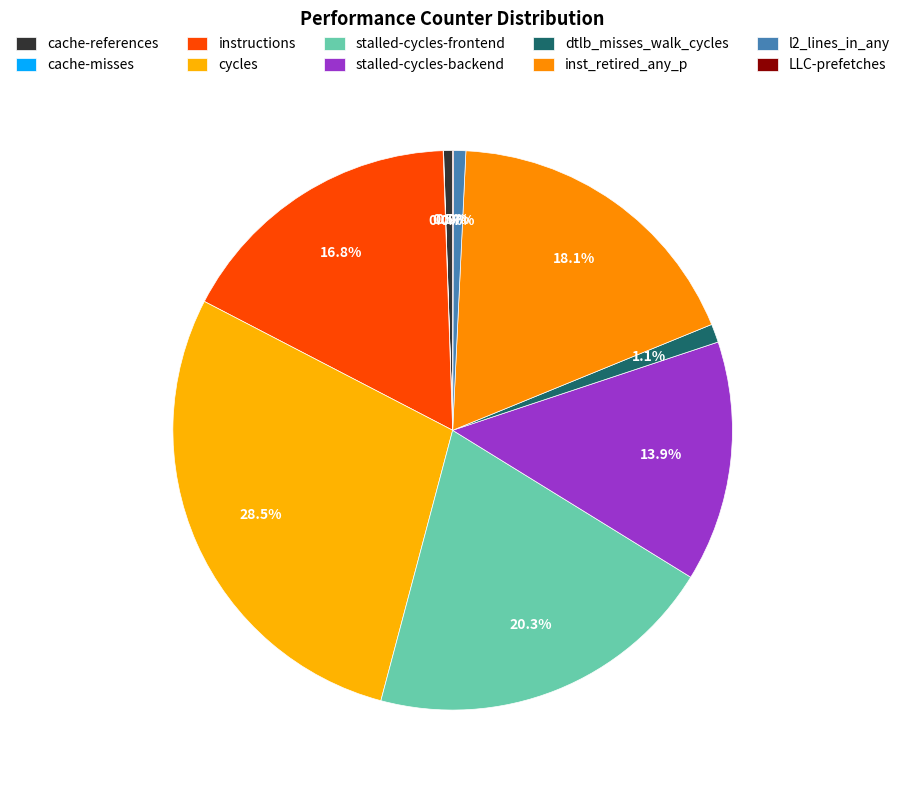

What is the change in value from cache-references to cache-misses?

-27272246